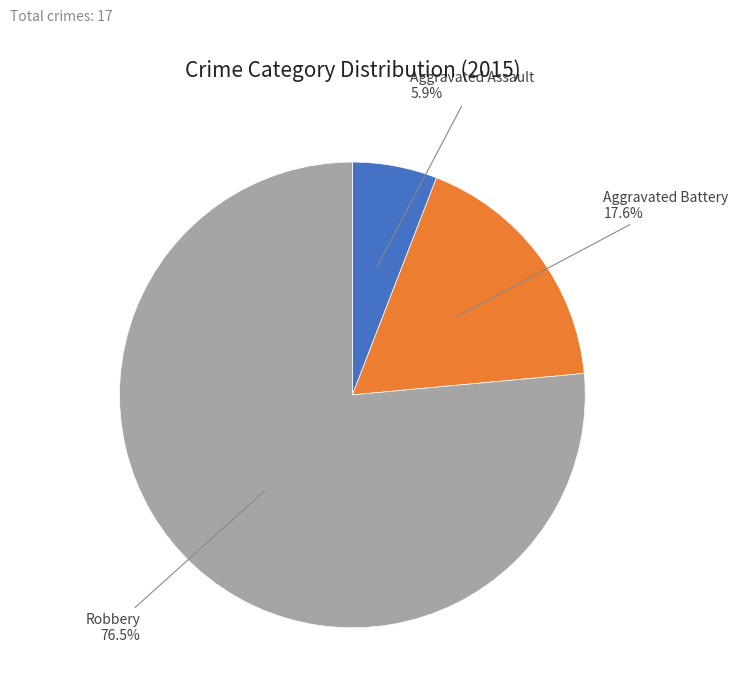

Is there a majority slice in this chart?

Yes